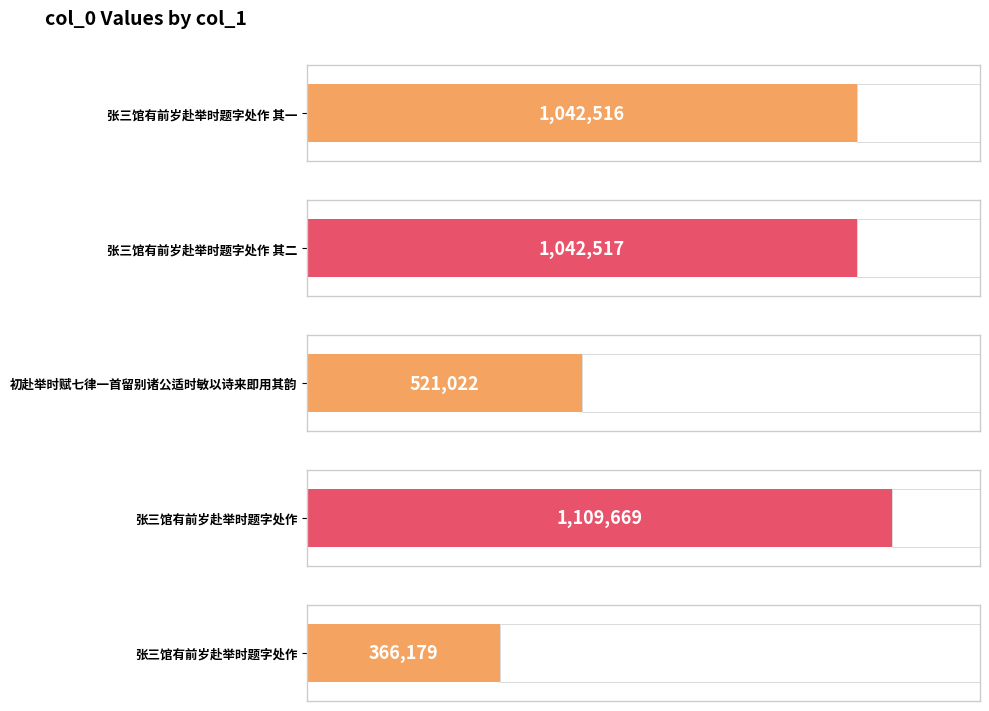

What is the label of the 5th bar from the left?

张三馆有前岁赴举时题字处作